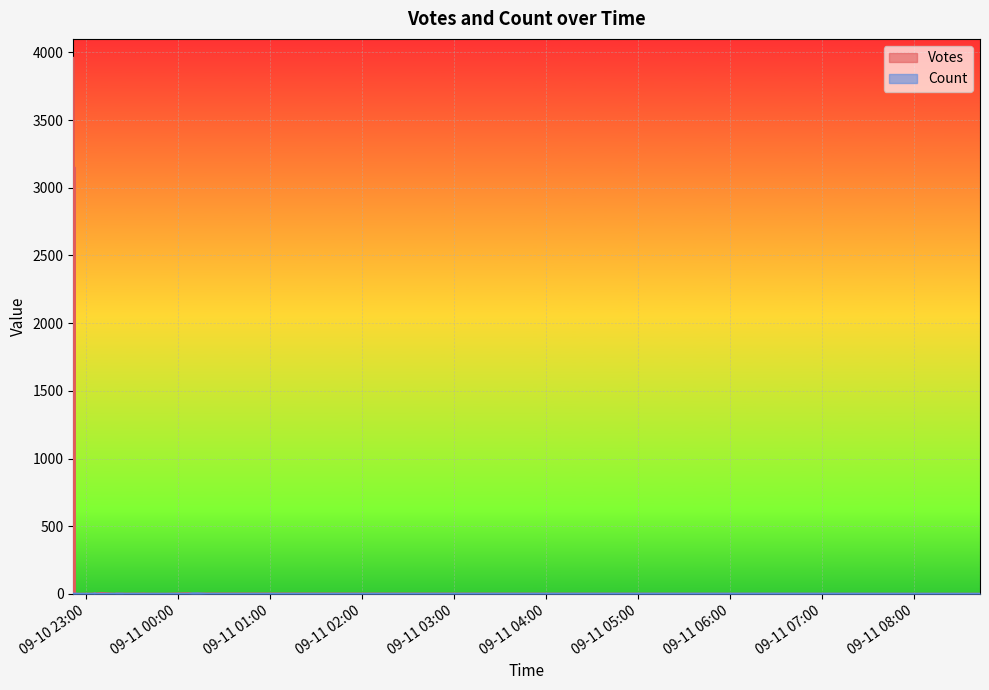

Reading right to left, extract all data points from this chart.

Votes: 09-11 06:40=1	09-11 06:41=1	09-11 08:43=1	09-10 22:53=2	09-10 23:05=2	09-10 23:06=2	09-10 23:25=2	09-10 23:52=1	09-10 22:52=1	09-10 22:52=4	09-10 22:53=1	09-10 22:54=1	09-10 23:19=1	09-11 00:10=1	09-11 00:11=1	09-11 00:11=1	09-10 23:33=2	09-10 23:34=2	09-10 23:38=3	09-10 22:54=2	09-10 23:20=3	09-10 23:24=2	09-10 23:39=2	09-11 00:12=2	09-11 00:12=2	09-11 00:13=2	09-10 23:09=5	09-11 00:13=3	09-11 00:19=3	09-11 00:20=3	09-11 01:02=3	09-10 23:06=4	09-11 00:27=3	09-10 23:20=3	09-10 23:10=7	09-11 00:07=5	09-10 22:53=21	09-10 22:53=824	09-10 22:53=3149	09-10 22:52=3960
Count: 09-11 06:40=2	09-11 06:41=2	09-11 08:43=1	09-10 22:53=1	09-10 23:05=1	09-10 23:06=1	09-10 23:25=1	09-10 23:52=1	09-10 22:52=3	09-10 22:52=1	09-10 22:53=1	09-10 22:54=1	09-10 23:19=1	09-11 00:10=4	09-11 00:11=4	09-11 00:11=4	09-10 23:33=1	09-10 23:34=1	09-10 23:38=1	09-10 22:54=2	09-10 23:20=2	09-10 23:24=2	09-10 23:39=1	09-11 00:12=4	09-11 00:12=4	09-11 00:13=4	09-10 23:09=1	09-11 00:13=4	09-11 00:19=1	09-11 00:20=1	09-11 01:02=1	09-10 23:06=4	09-11 00:27=1	09-10 23:20=2	09-10 23:10=1	09-11 00:07=1	09-10 22:53=1	09-10 22:53=1	09-10 22:53=1	09-10 22:52=1